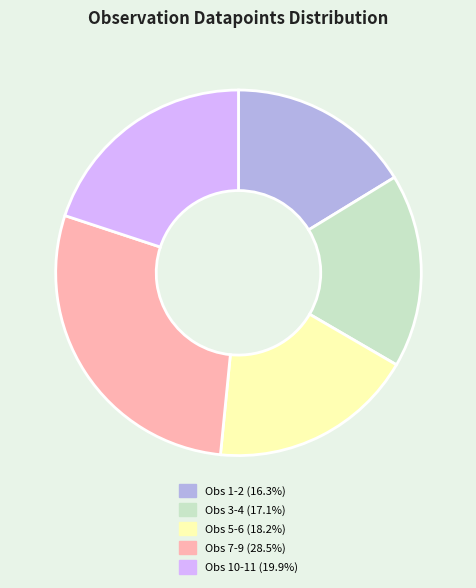

Is there any slice that represents more than half of the pie?

No